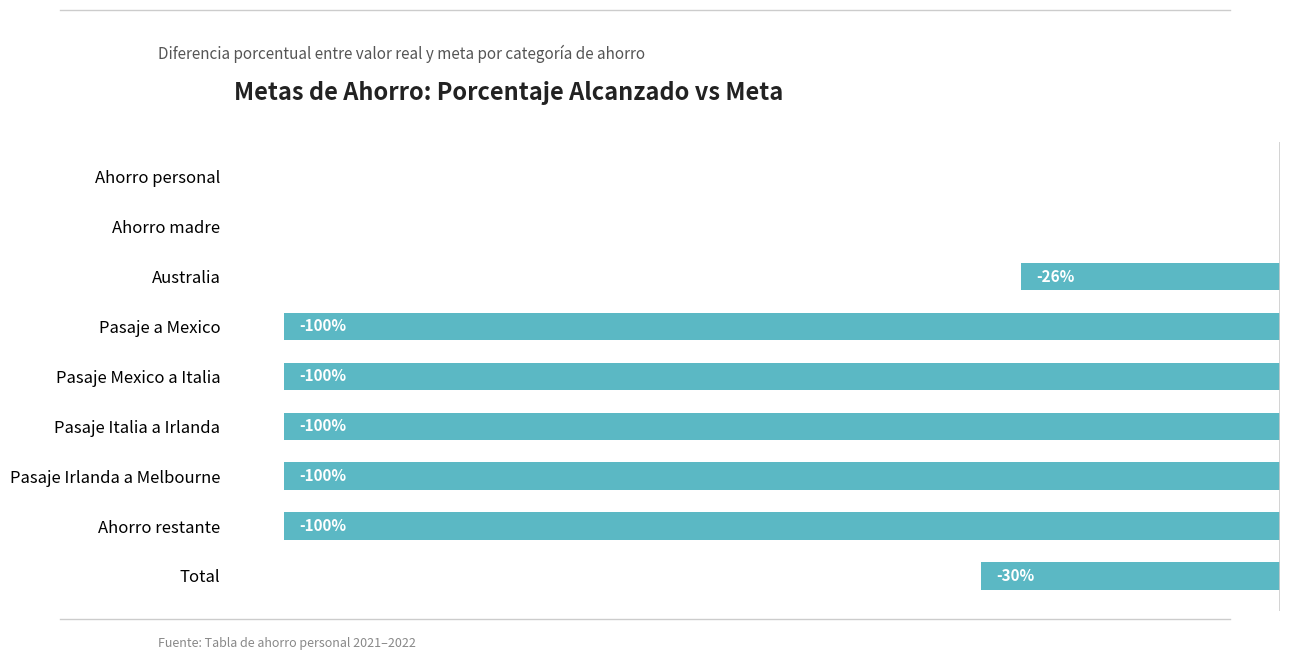

Between Ahorro restante and Ahorro personal, which is larger?

Ahorro personal